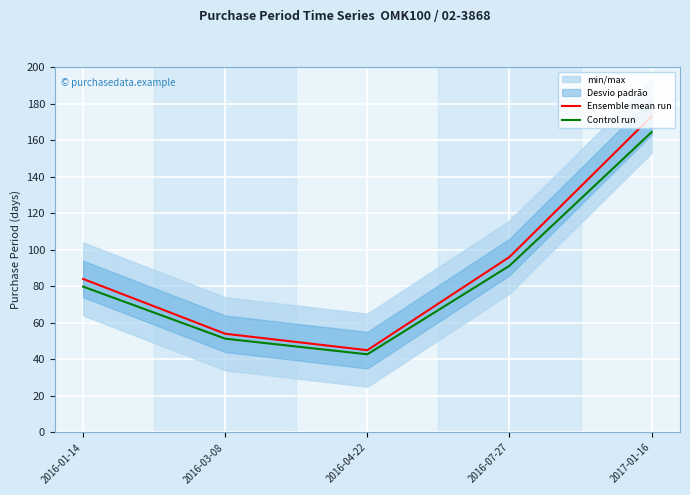

At which category is the sum across all series the highest?

2017-01-16